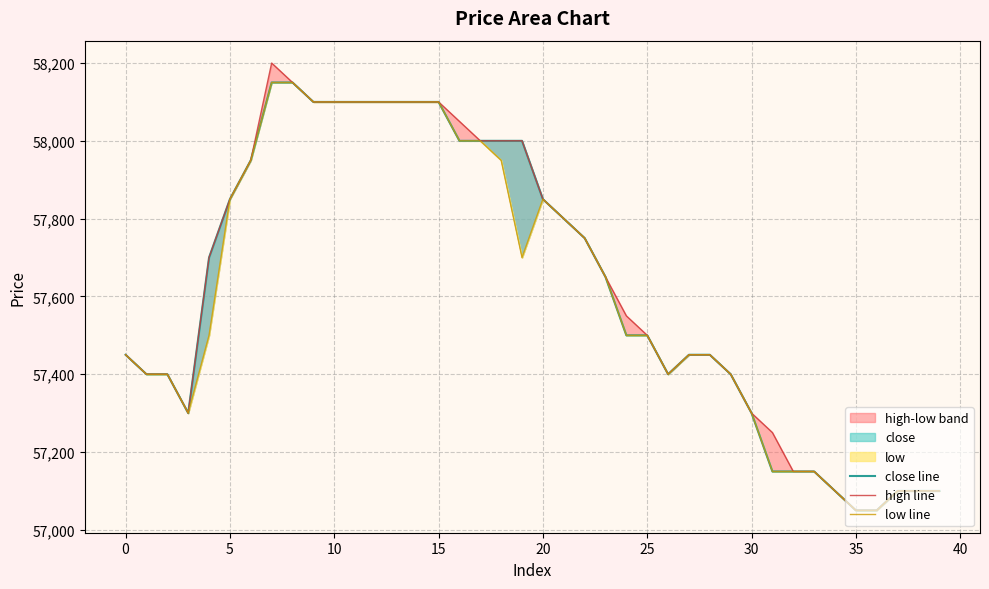

What is the label of the 40th point from the left?

39